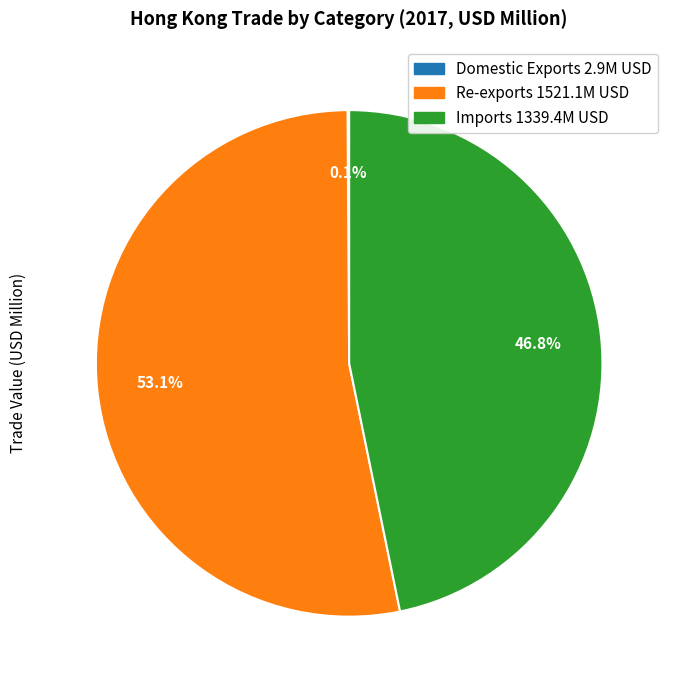

Combined, do Imports and Re-exports account for over 50%?

Yes